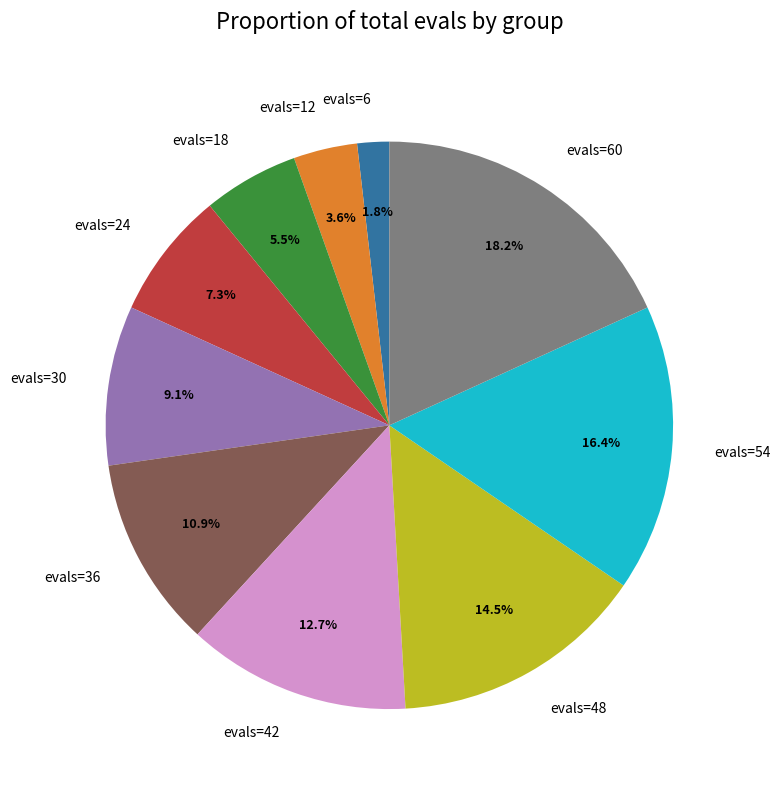

Approximately how many times larger is the value at evals=54 compared to evals=18?

3.0